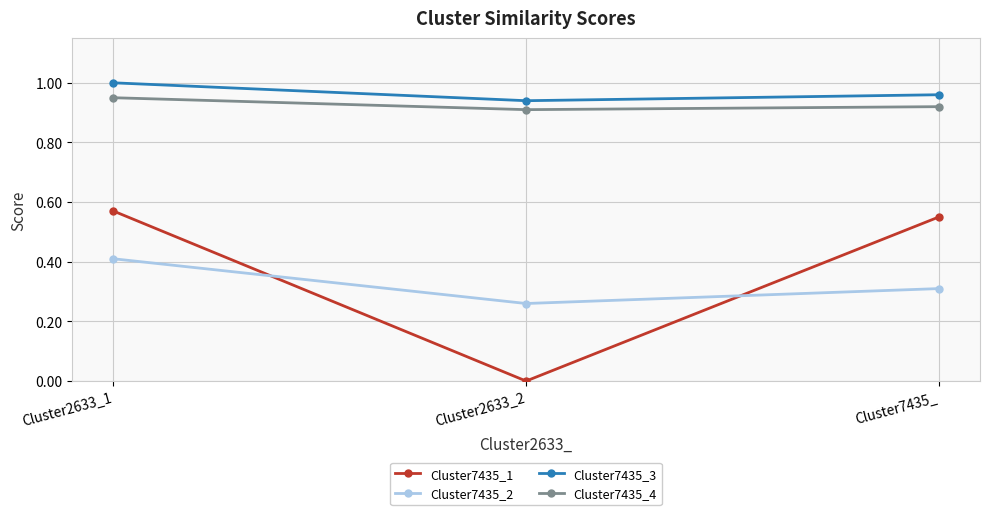

Which label corresponds to the smallest value in the chart?

Cluster2633_2